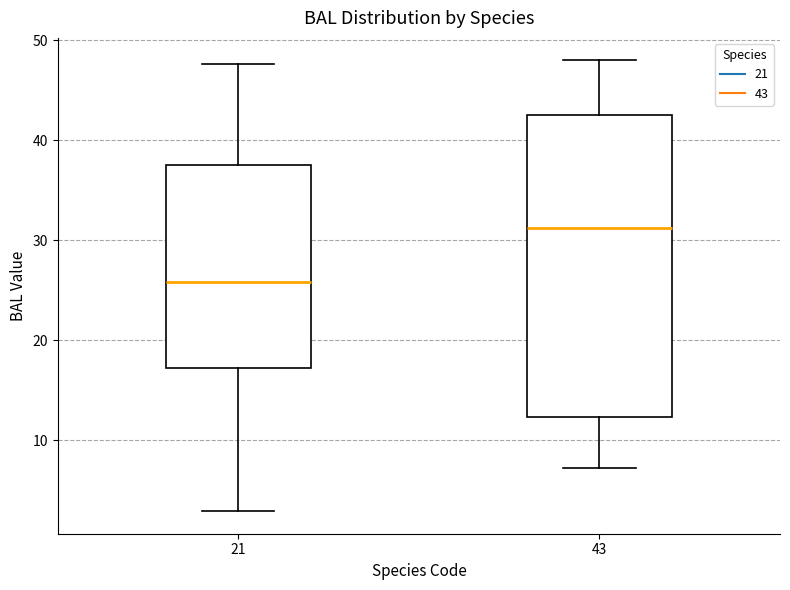

Where is the lower edge of the box at x = 43 on the y-axis? The values are not printed on the chart, so give them approximately, as read against the axis.

12